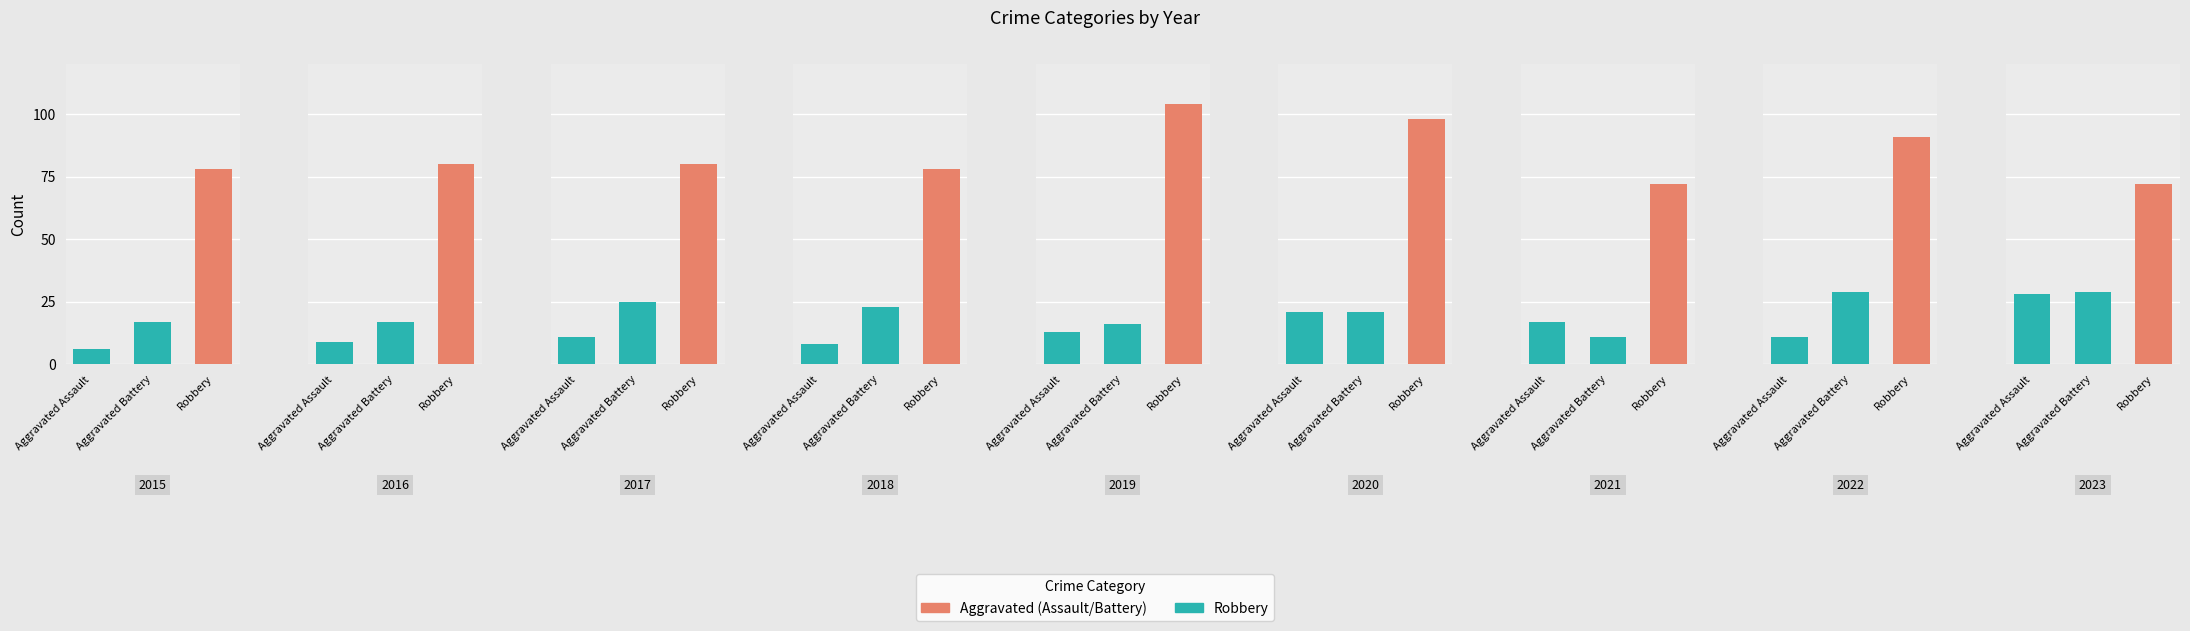

At how many categories does at least one series exceed 69?

9